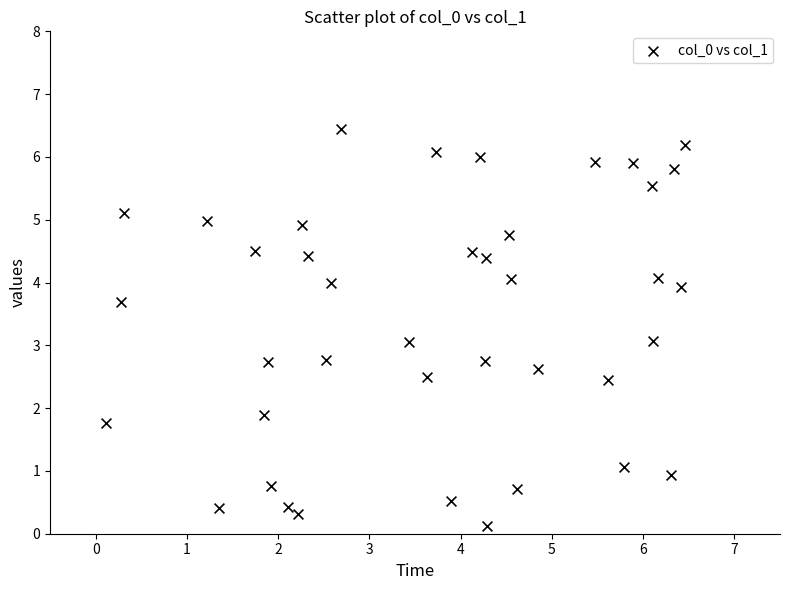

What is the range of X values (max minus min)?

6.3